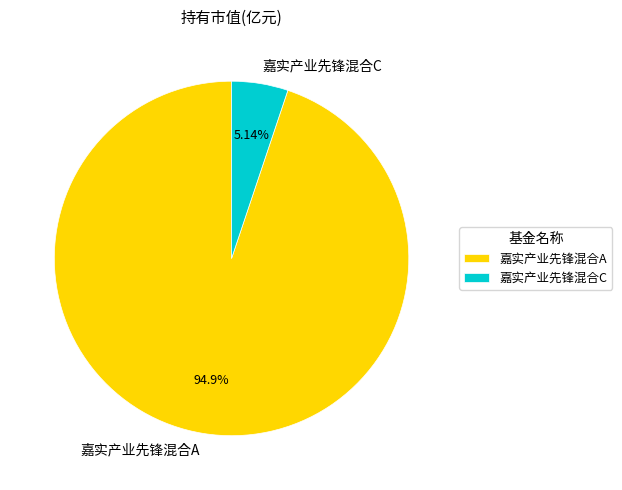

What is the ratio of the value at 嘉实产业先锋混合C to the value at 嘉实产业先锋混合A?

0.1